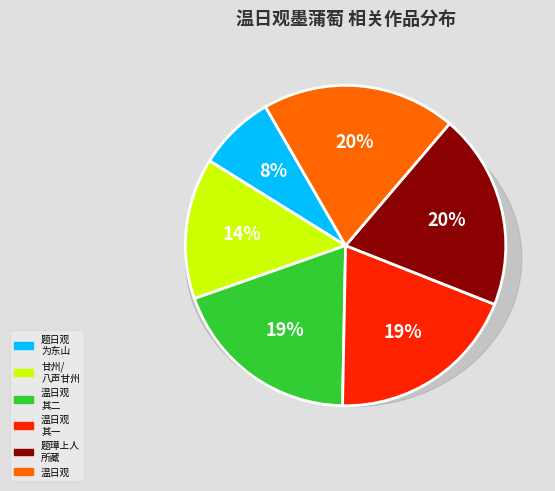

Count the number of slices in the pie.

6